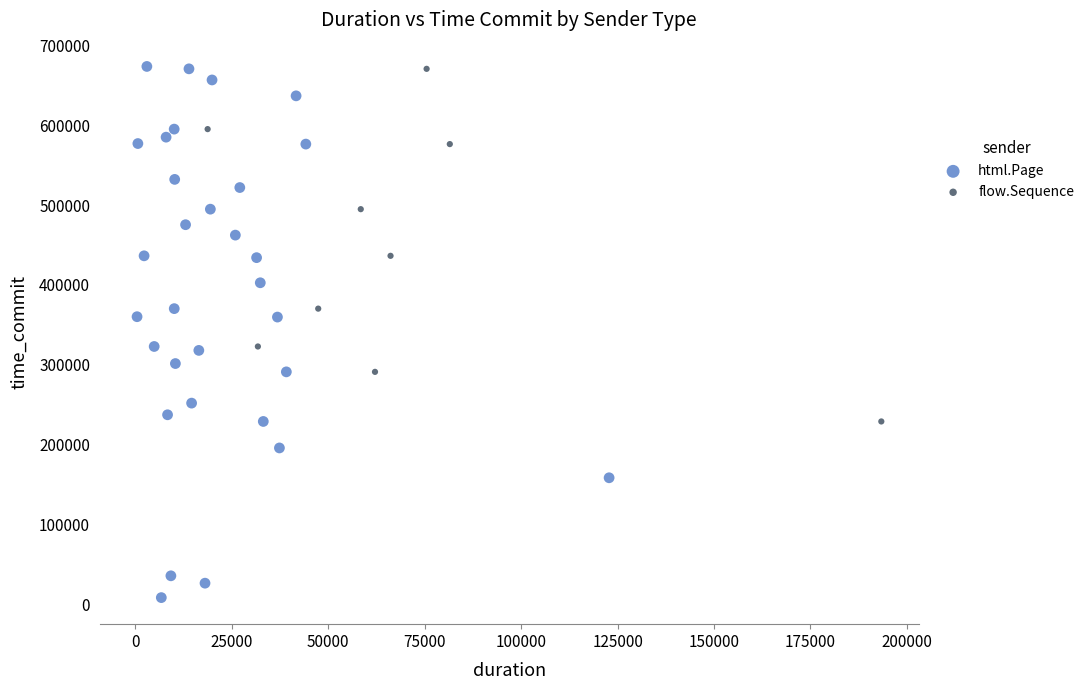

Which series reaches the minimum Y coordinate?

html.Page